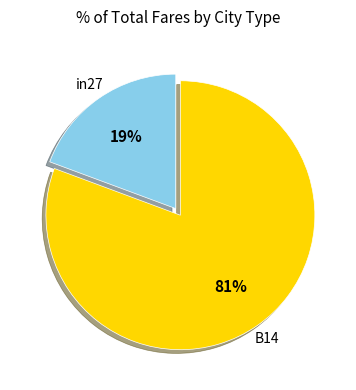

The in27 slice represents 13% of the pie. True or false?

False